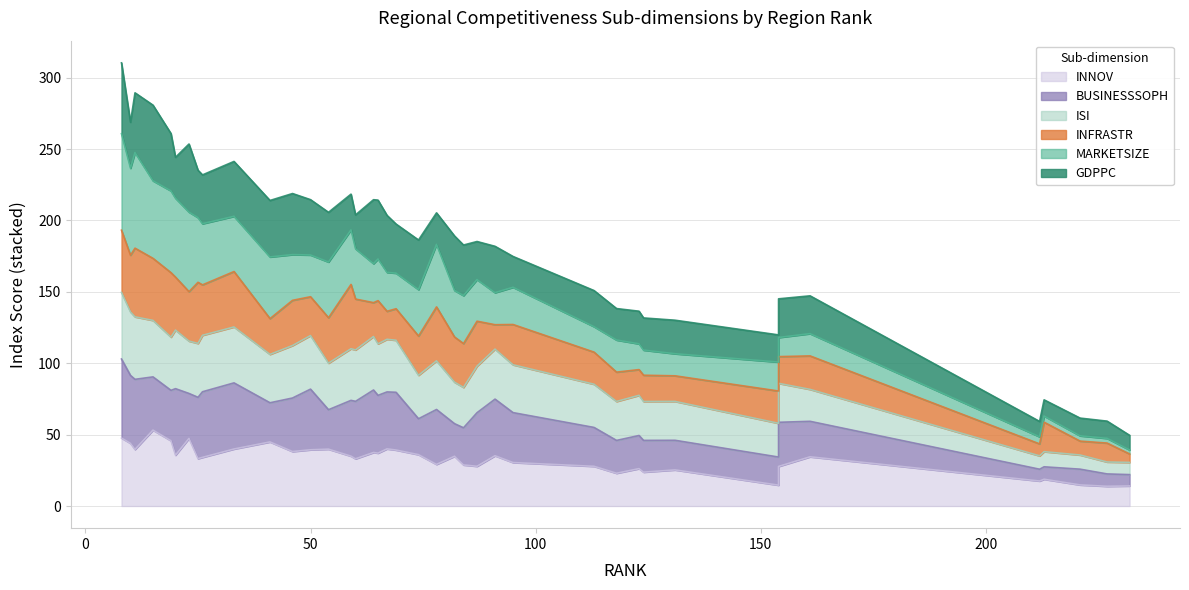

Count the number of categories in the chart.

40